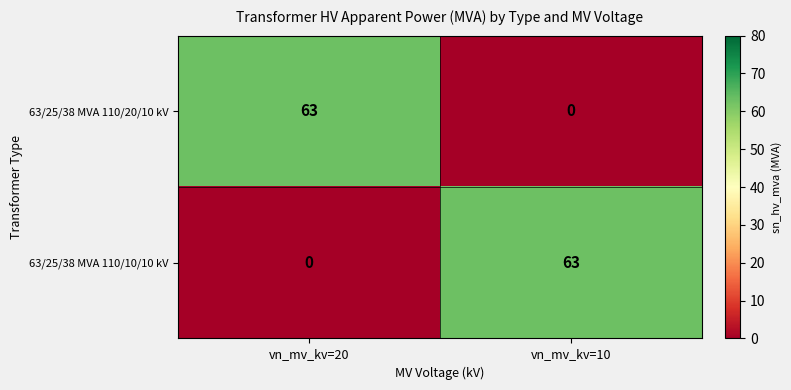

What is the total value across all series at vn_mv_kv=20?

63